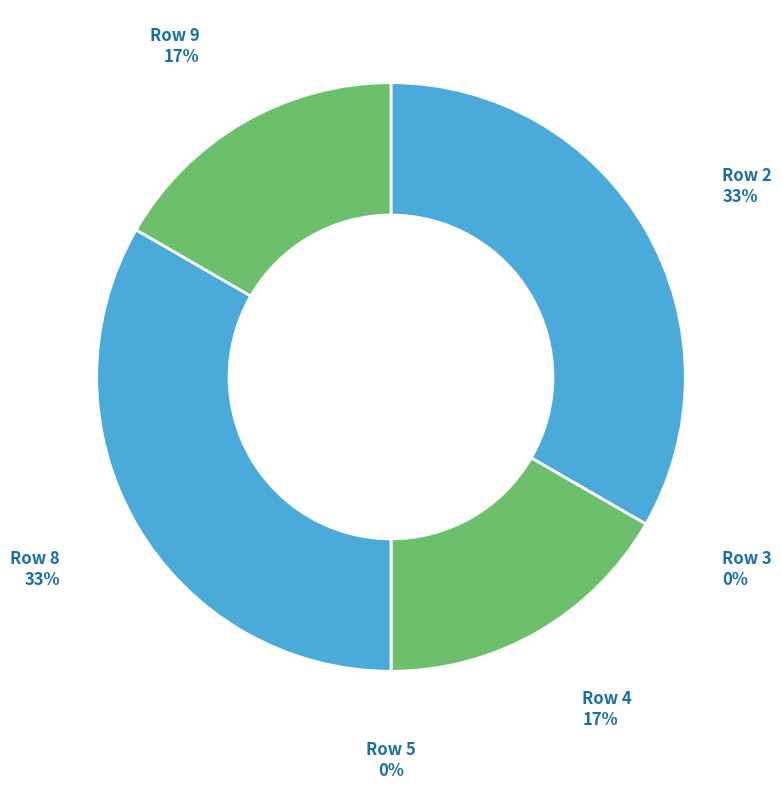

Is there a majority slice in this chart?

No